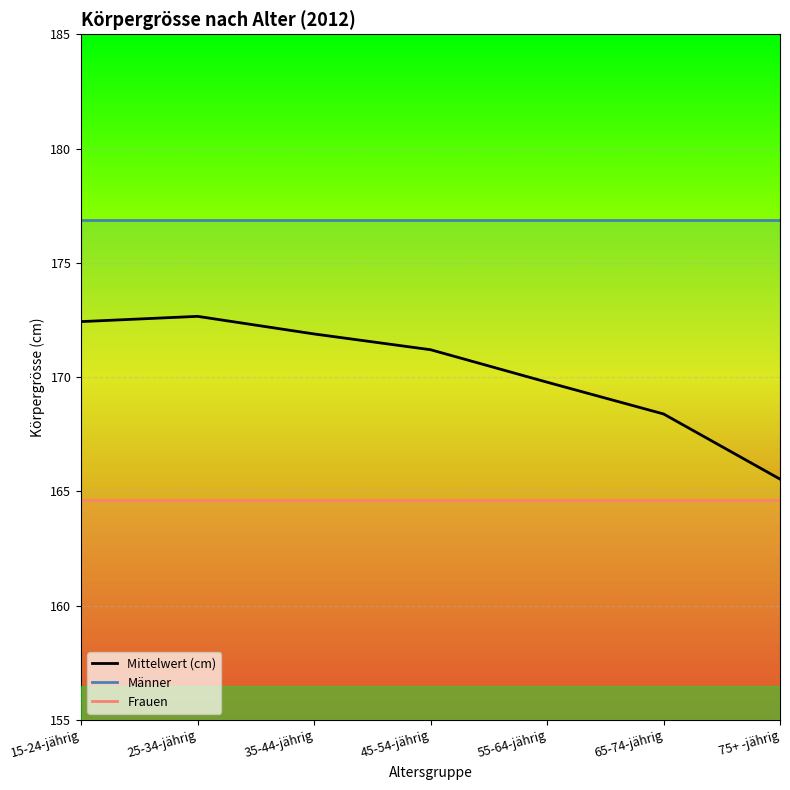

Where is the first local maximum for Mittelwert (cm)?

25-34-jährig